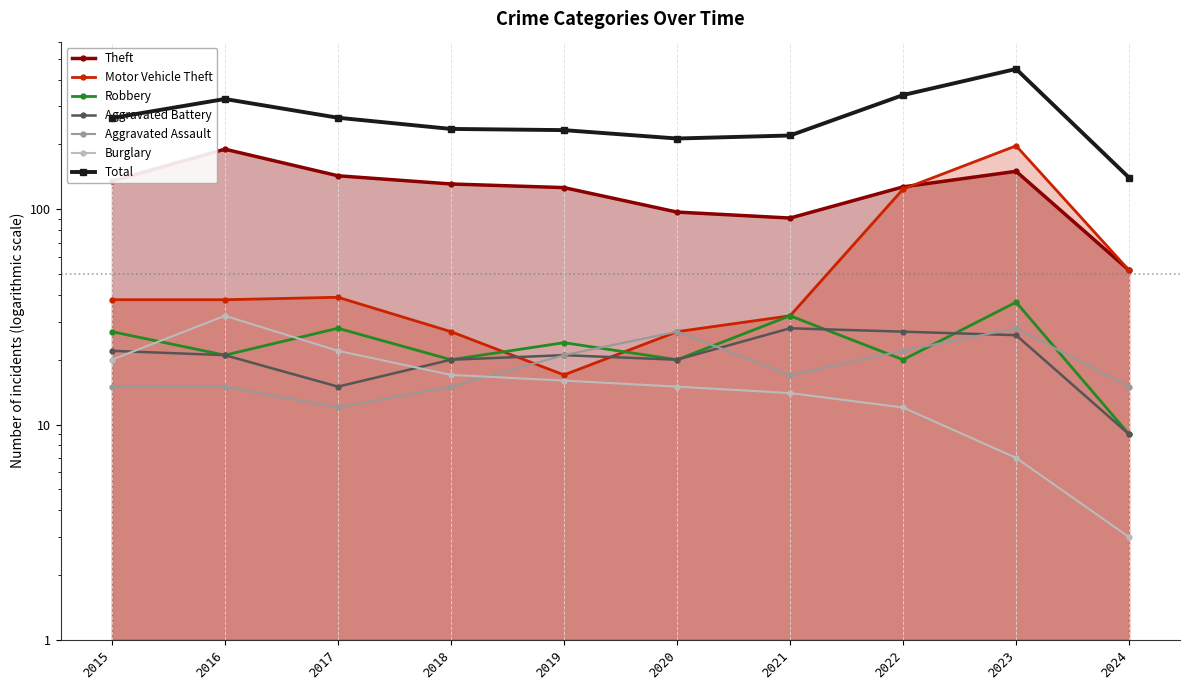

Reading left to right, list all the values displayed in this chart.

Theft: 135	190	143	131	126	97	91	127	150	52
Motor Vehicle Theft: 38	38	39	27	17	27	32	124	197	52
Robbery: 27	21	28	20	24	20	32	20	37	9
Aggravated Battery: 22	21	15	20	21	20	28	27	26	9
Aggravated Assault: 15	15	12	15	21	27	17	22	28	15
Burglary: 20	32	22	17	16	15	14	12	7	3